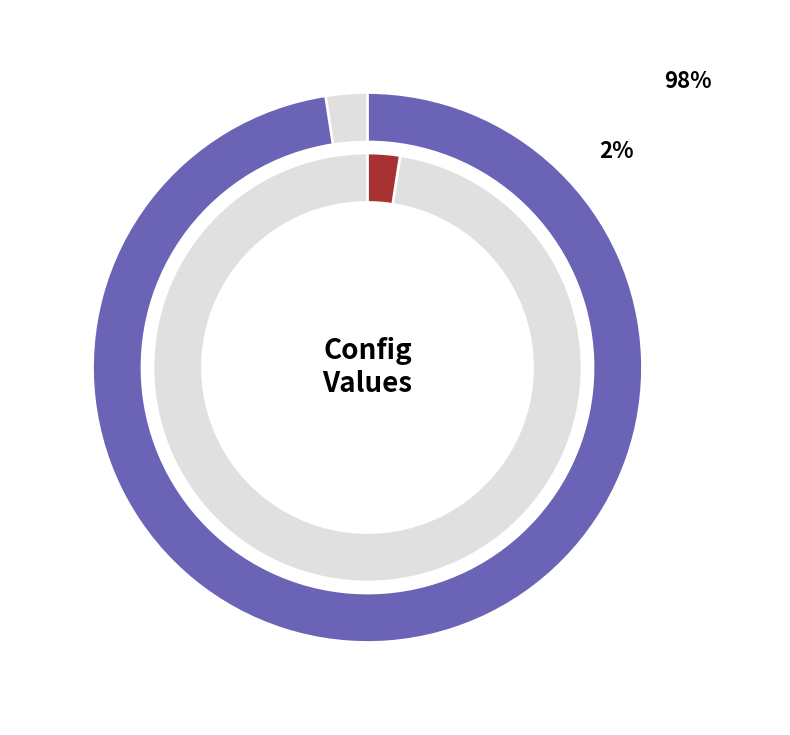

What percentage is the cost threshold for parallelism slice, to the nearest percent?

98%